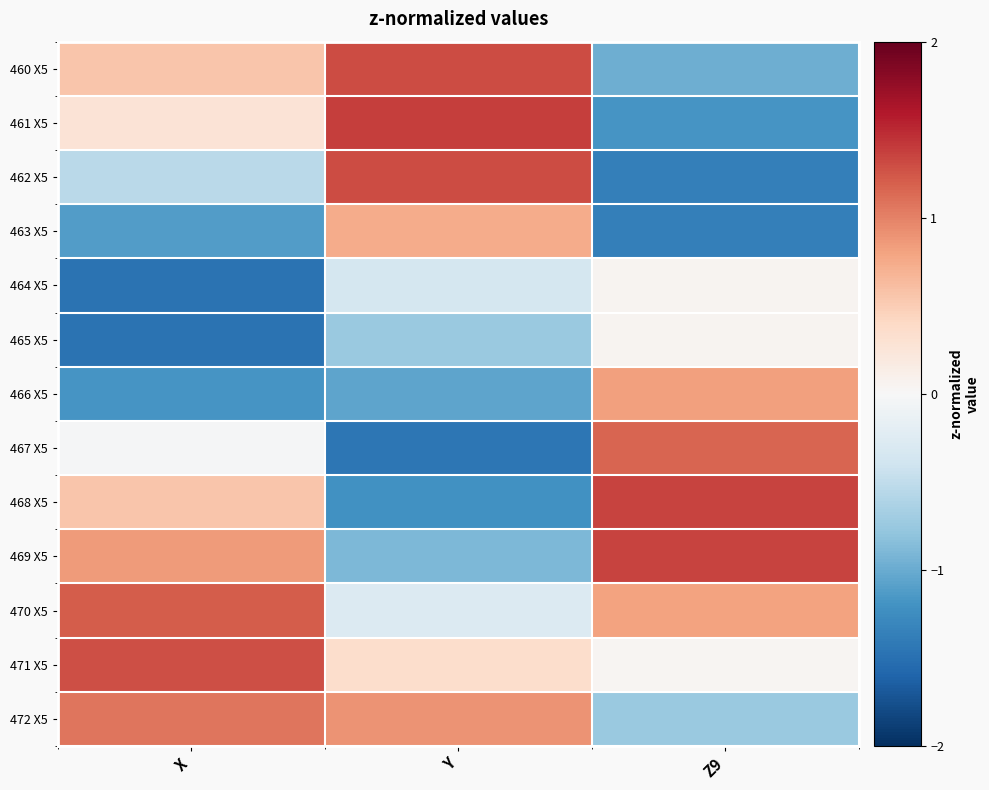

Which category has the lowest value across all series?

X